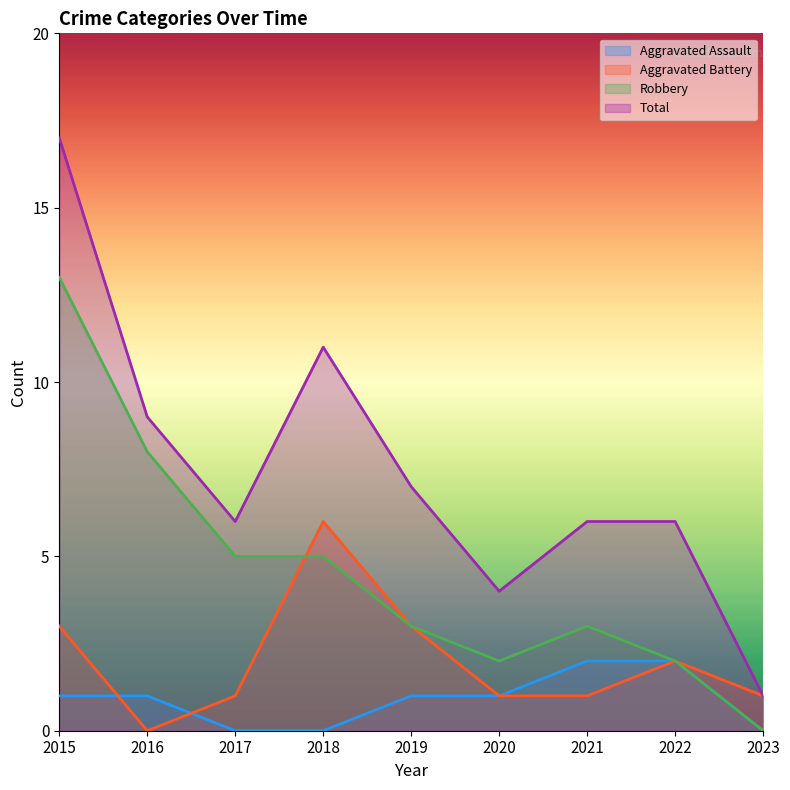

How many lines are shown in the chart?

4